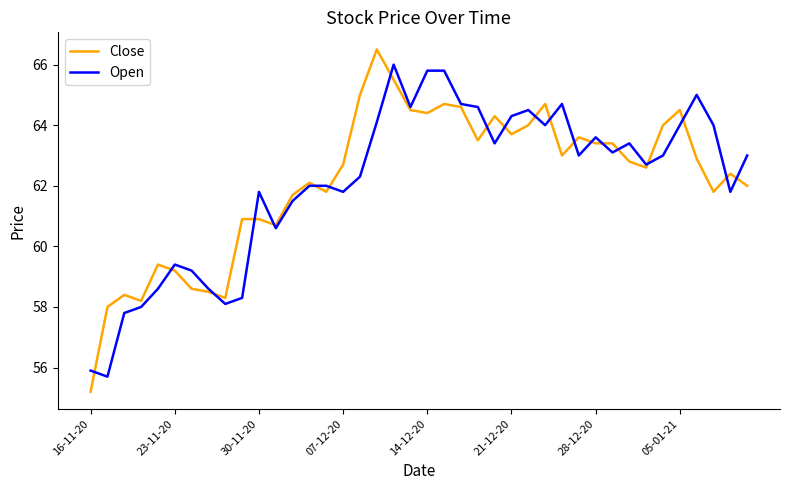

What is the highest value of the Open series?

66.0